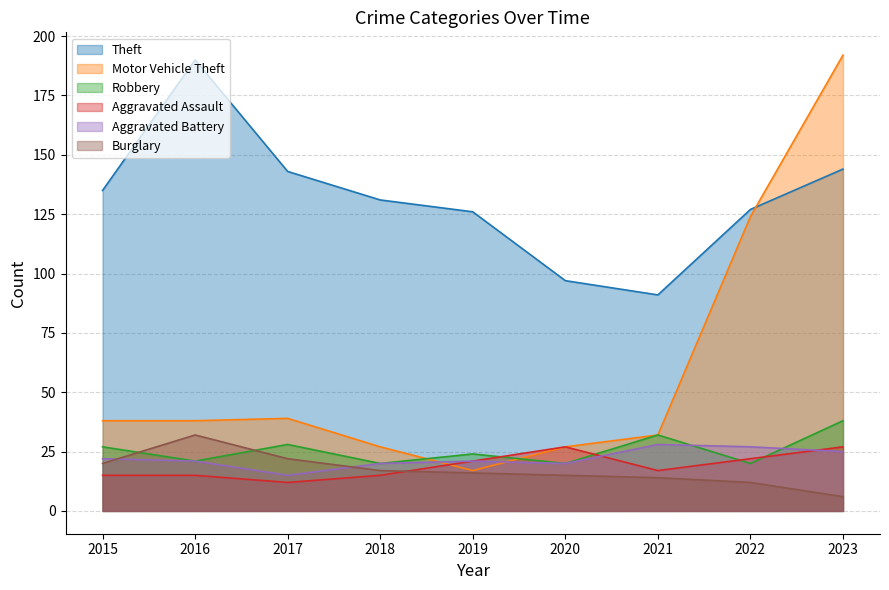

Reading right to left, transcribe all the data shown in this chart.

Theft: 144	127	91	97	126	131	143	190	135
Motor Vehicle Theft: 192	124	32	27	17	27	39	38	38
Robbery: 38	20	32	20	24	20	28	21	27
Aggravated Assault: 27	22	17	27	21	15	12	15	15
Aggravated Battery: 25	27	28	20	21	20	15	21	22
Burglary: 6	12	14	15	16	17	22	32	20